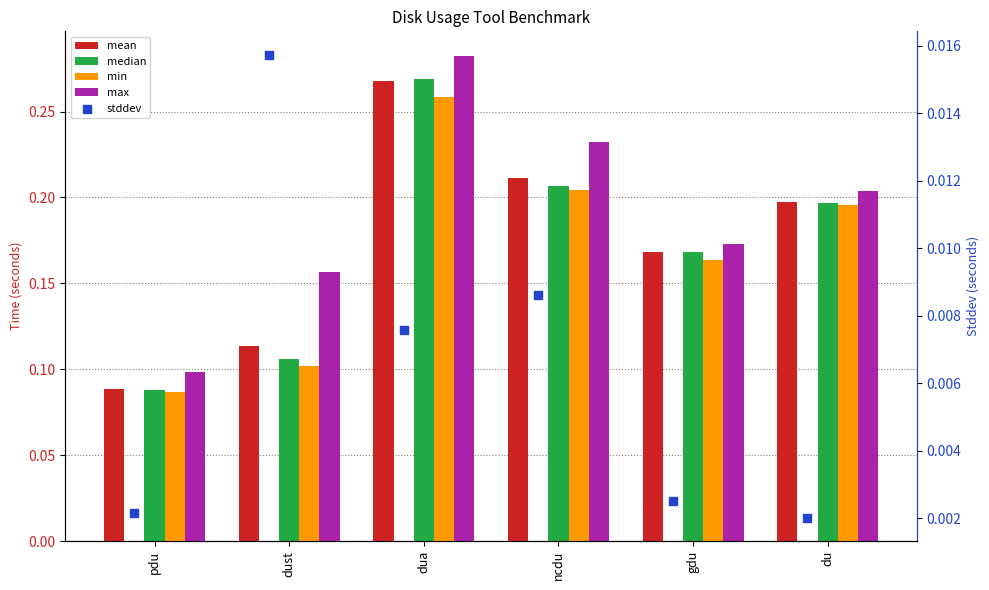

What is the total value across all series at ncdu?

0.9